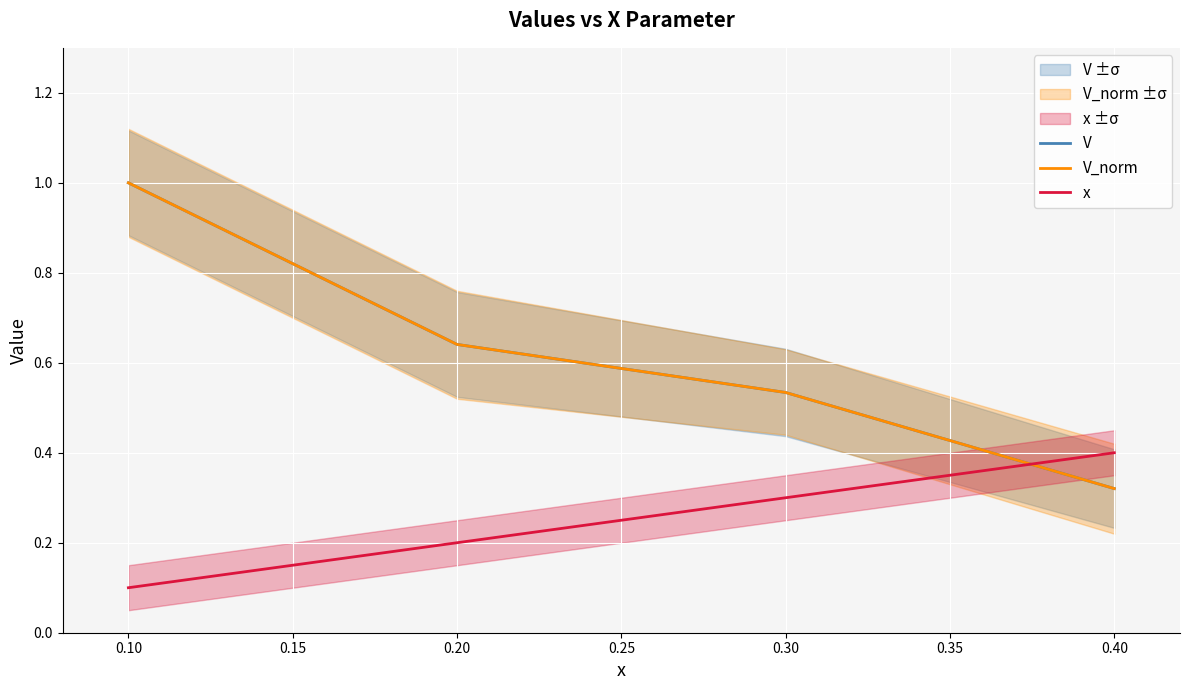

What is the smallest value displayed?

0.1